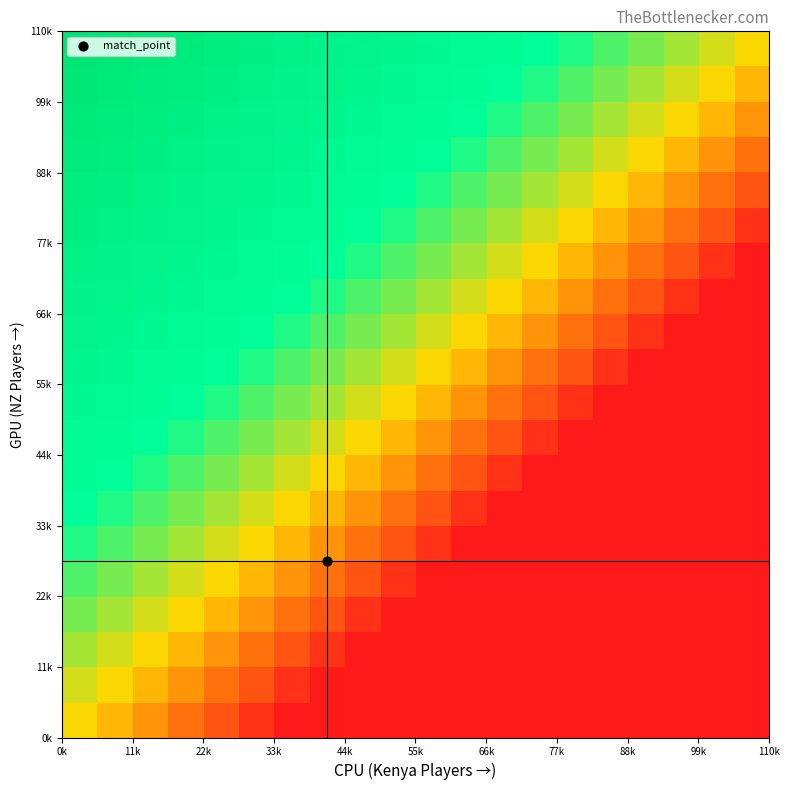

How many distinct data groups are displayed?

20